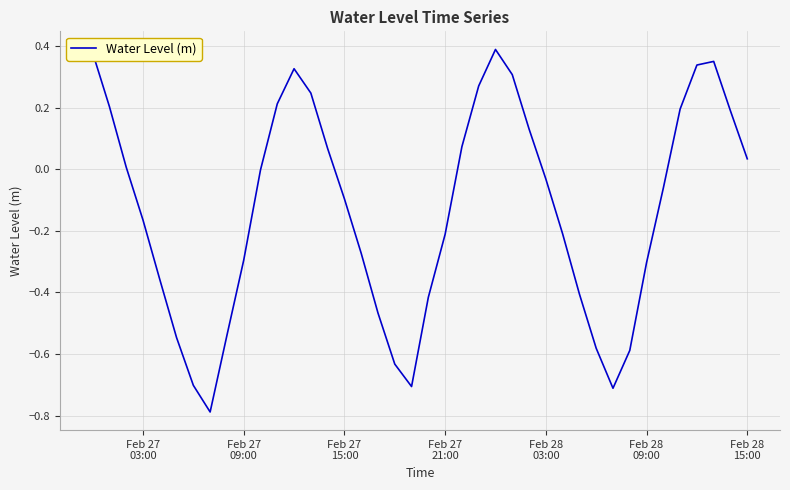

Is this an area chart (filled region under the line)?

No